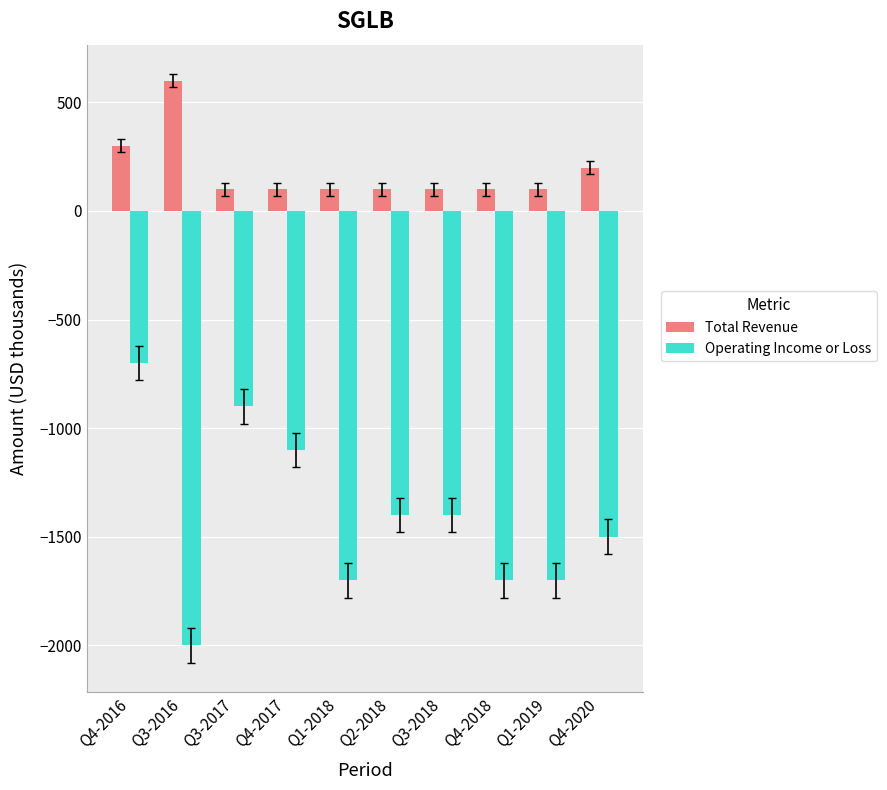

List the series in order of their peak value, highest first.

Total Revenue, Operating Income or Loss